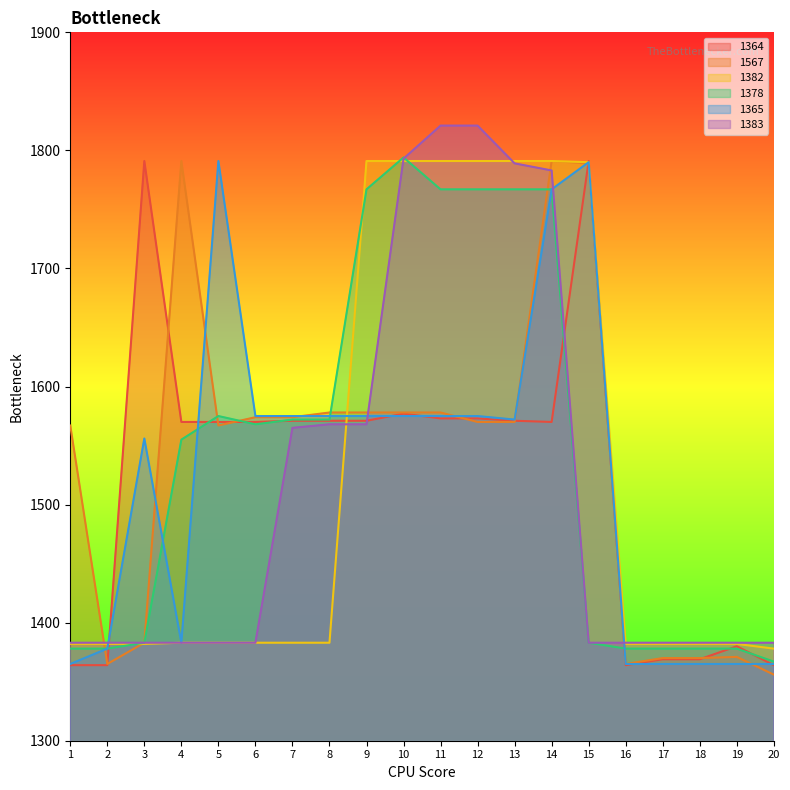

List the labels in order of 1382 value, smallest first.

20, 1, 2, 3, 16, 17, 18, 19, 4, 5, 6, 7, 8, 15, 9, 10, 11, 12, 13, 14